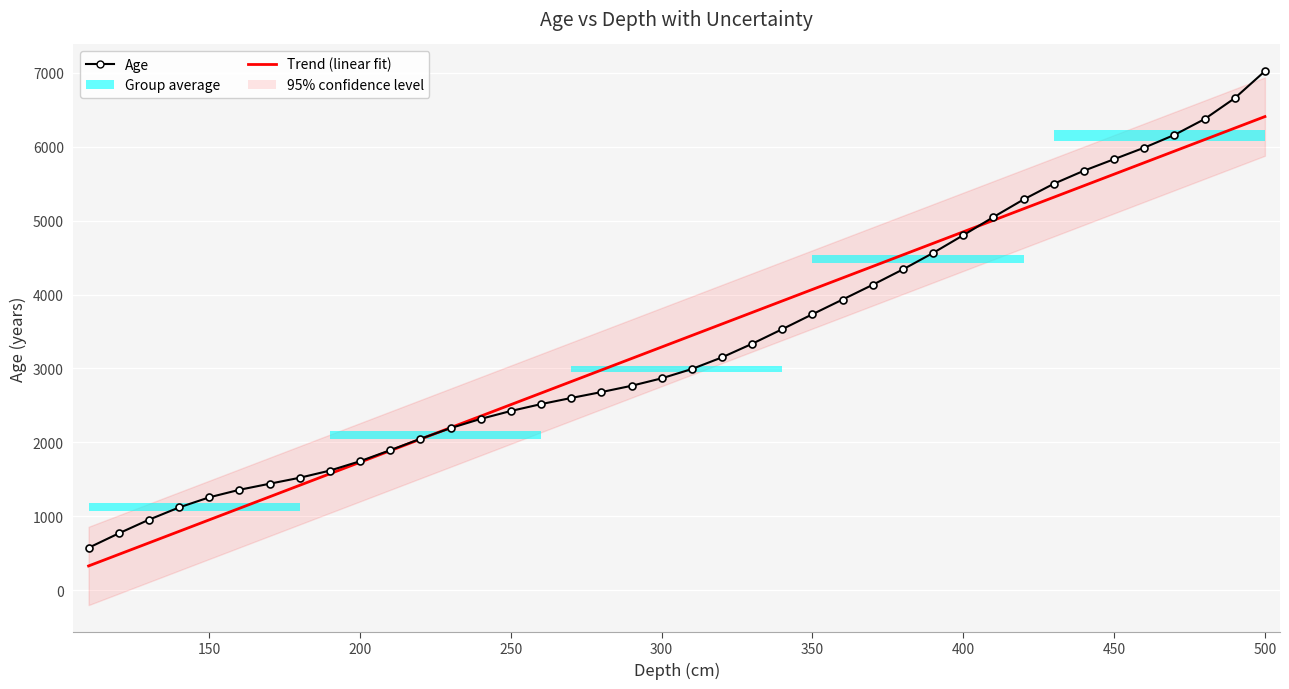

Is this an area chart (filled region under the line)?

No